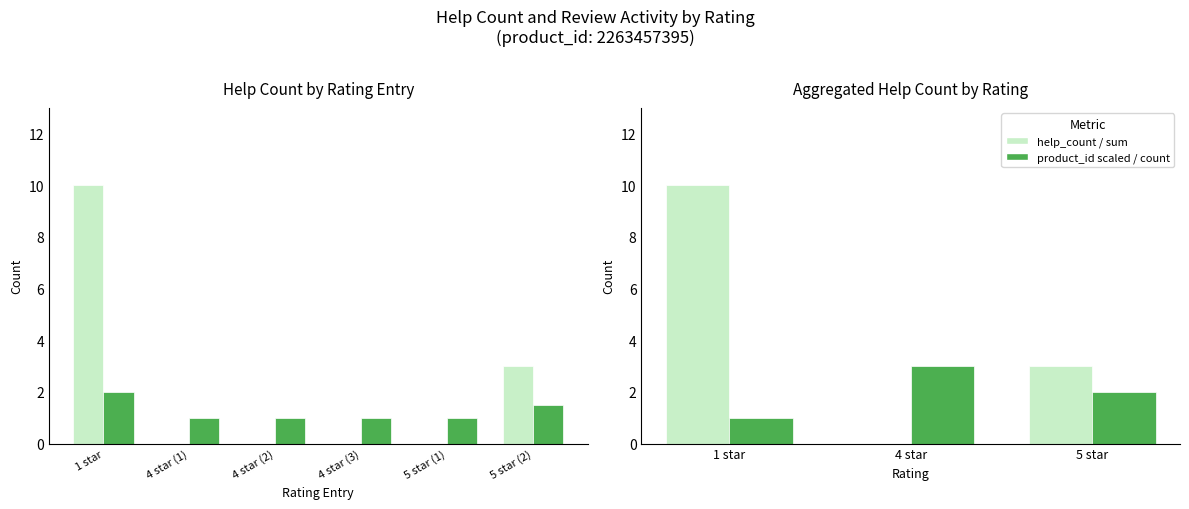

What is the maximum value for product_id_scaled?

2.0